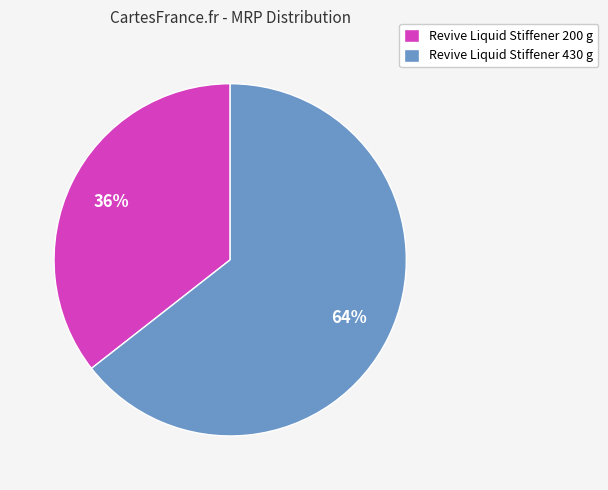

The Revive Liquid Stiffener 200 g slice represents 36% of the pie. True or false?

True